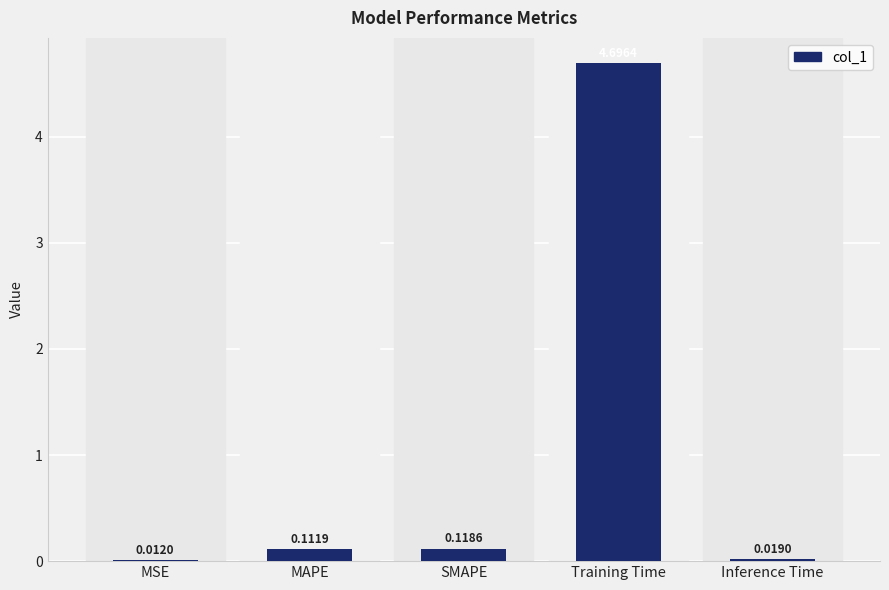

What is the change in value from MSE to MAPE?

+0.1